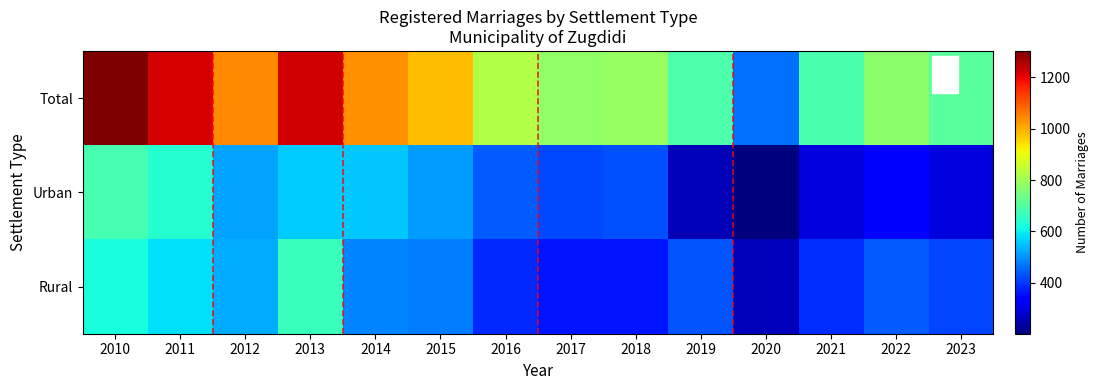

What is the total value across all series at 2010?

2606